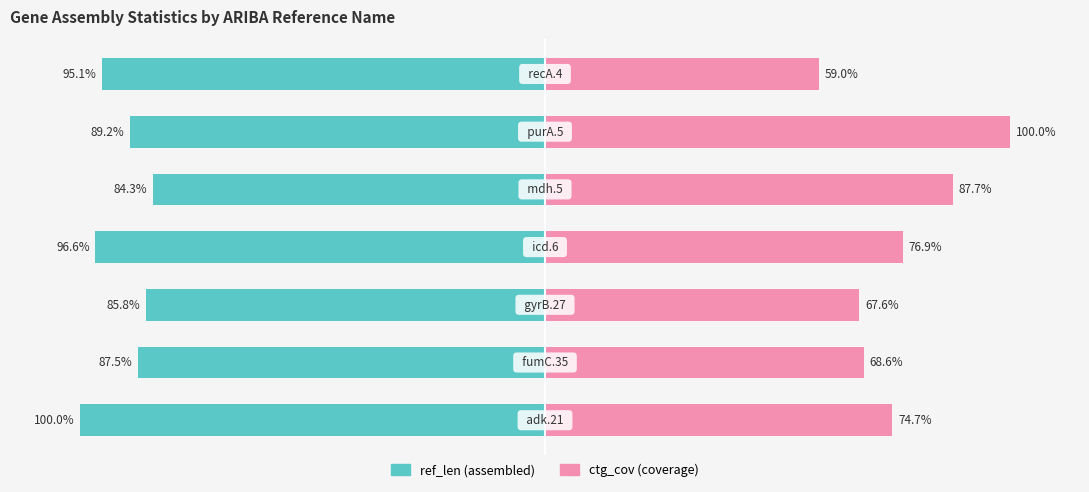

What is the difference between the highest and lowest values at 0?

173.5